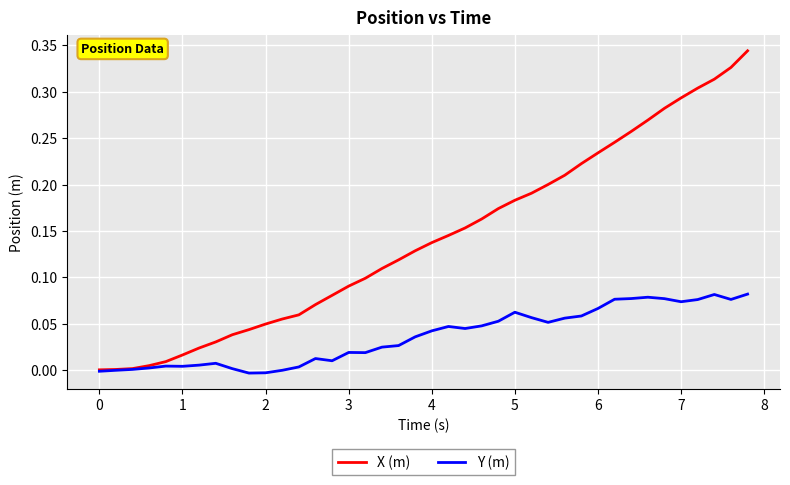

Which series has the widest spread of values?

X (m)